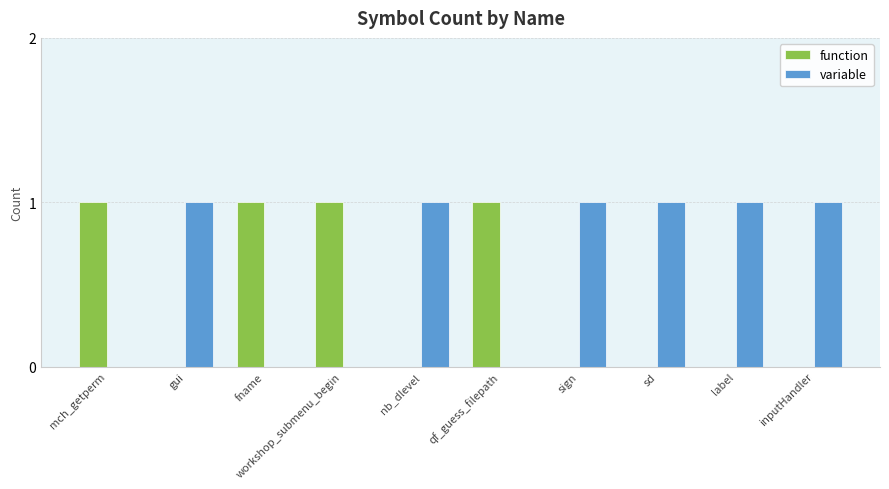

What is the sum of all function values?

4